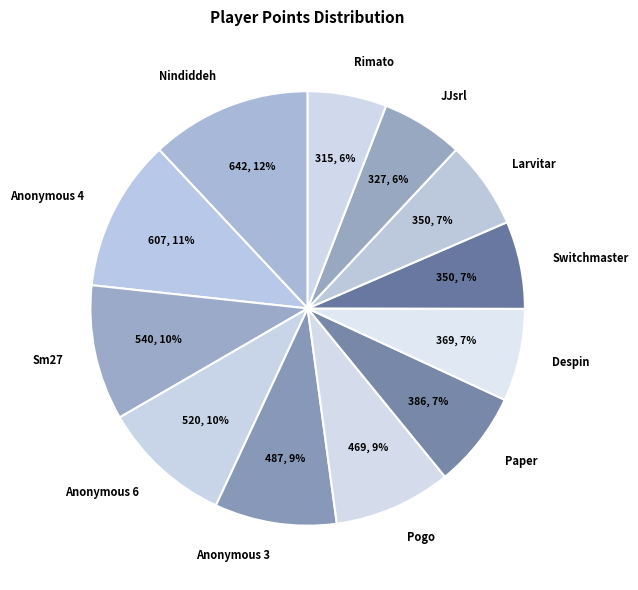

True or false: JJsrl accounts for 6% of the total.

True